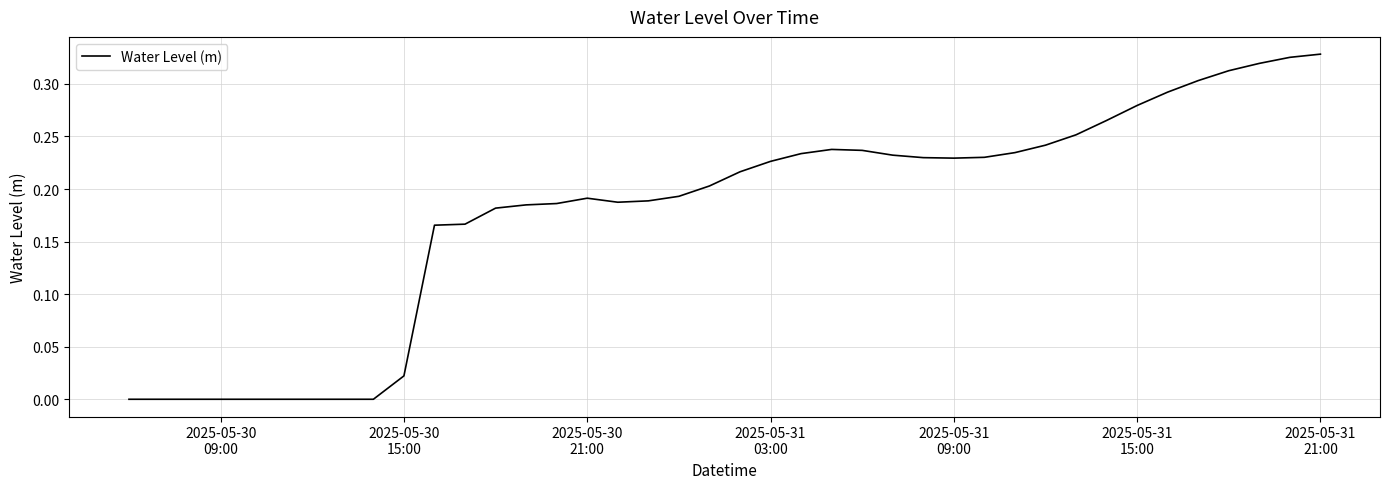

Reading left to right, extract all data points from this chart.

-0.0	-0.0	-0.0	-0.0	-0.0	-0.0	-0.0	-0.0	-0.0	0.0	0.2	0.2	0.2	0.2	0.2	0.2	0.2	0.2	0.2	0.2	0.2	0.2	0.2	0.2	0.2	0.2	0.2	0.2	0.2	0.2	0.2	0.3	0.3	0.3	0.3	0.3	0.3	0.3	0.3	0.3